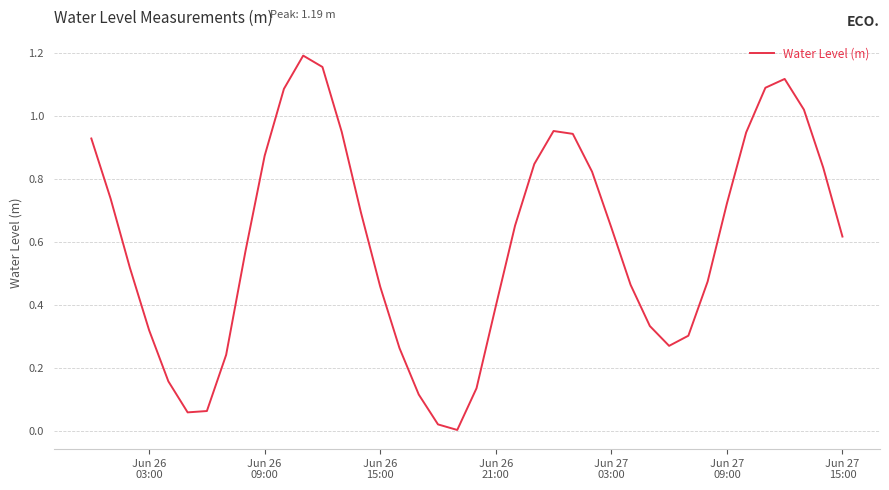

Reading left to right, extract all data points from this chart.

0.9	0.7	0.5	0.3	0.2	0.1	0.1	0.2	0.6	0.9	1.1	1.2	1.2	0.9	0.7	0.5	0.3	0.1	0.0	0.0	0.1	0.4	0.7	0.8	1.0	0.9	0.8	0.6	0.5	0.3	0.3	0.3	0.5	0.7	0.9	1.1	1.1	1.0	0.8	0.6